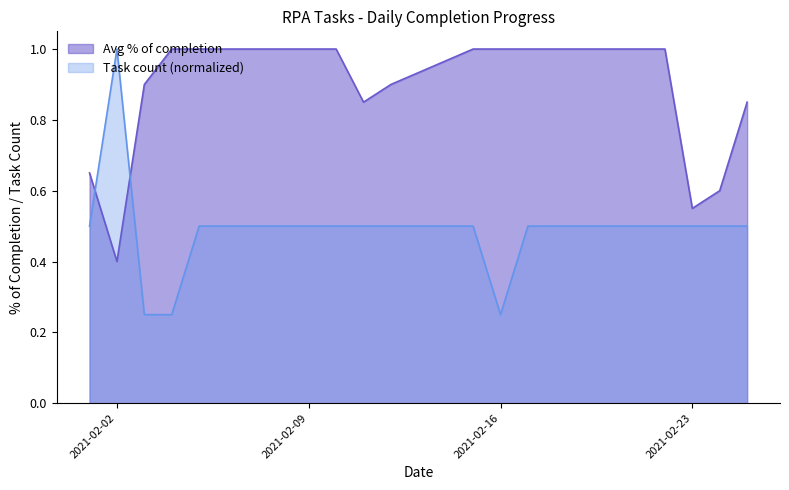

True or false: Task count (normalized) has a value of 0.5 at 2021-02-09.

True